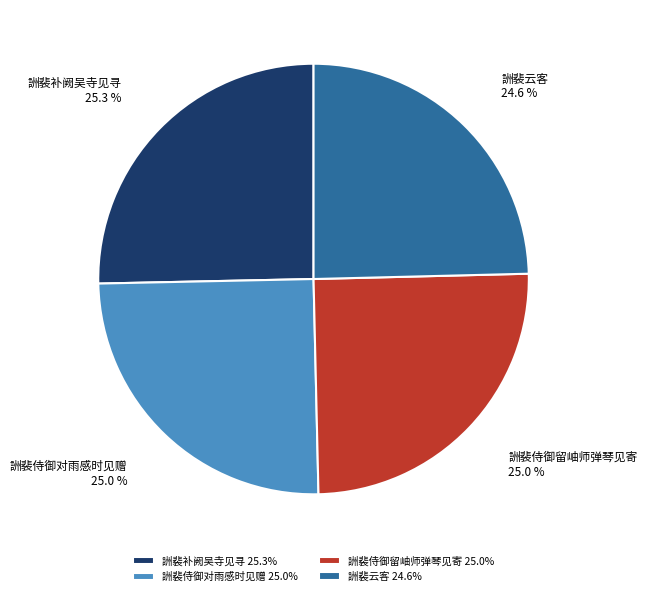

How much of the chart is everything except 詶裴侍御留岫师弹琴见寄?

75.0%